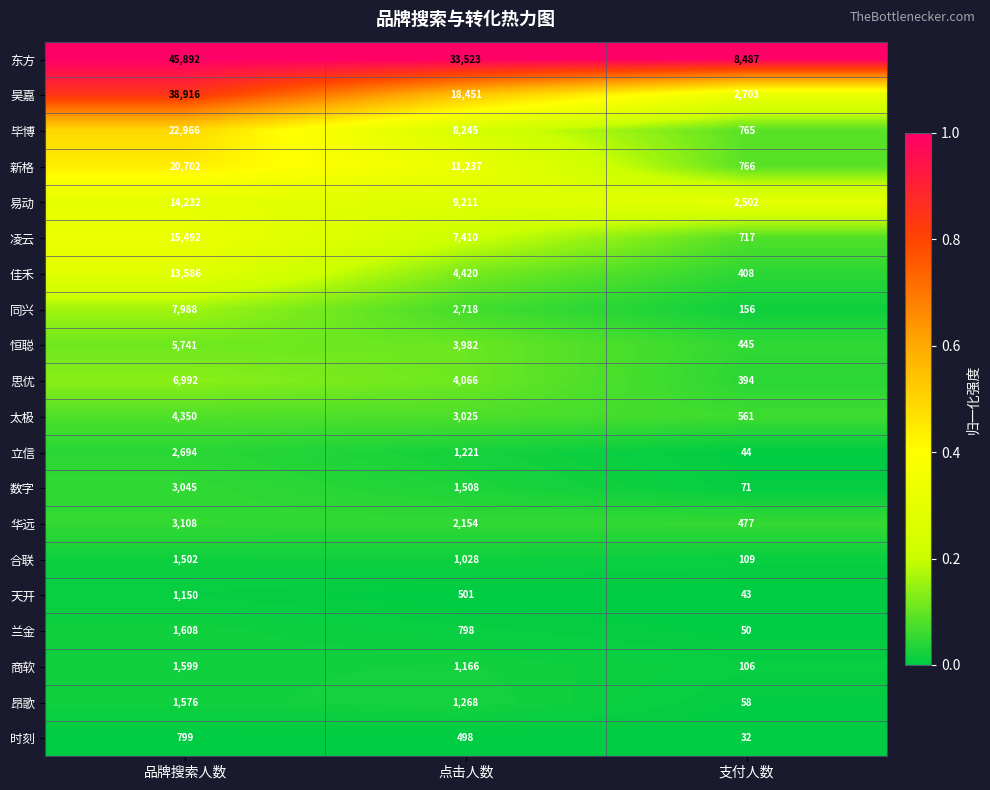

True or false: 凌云 has a value of 7410 at 点击人数.

True